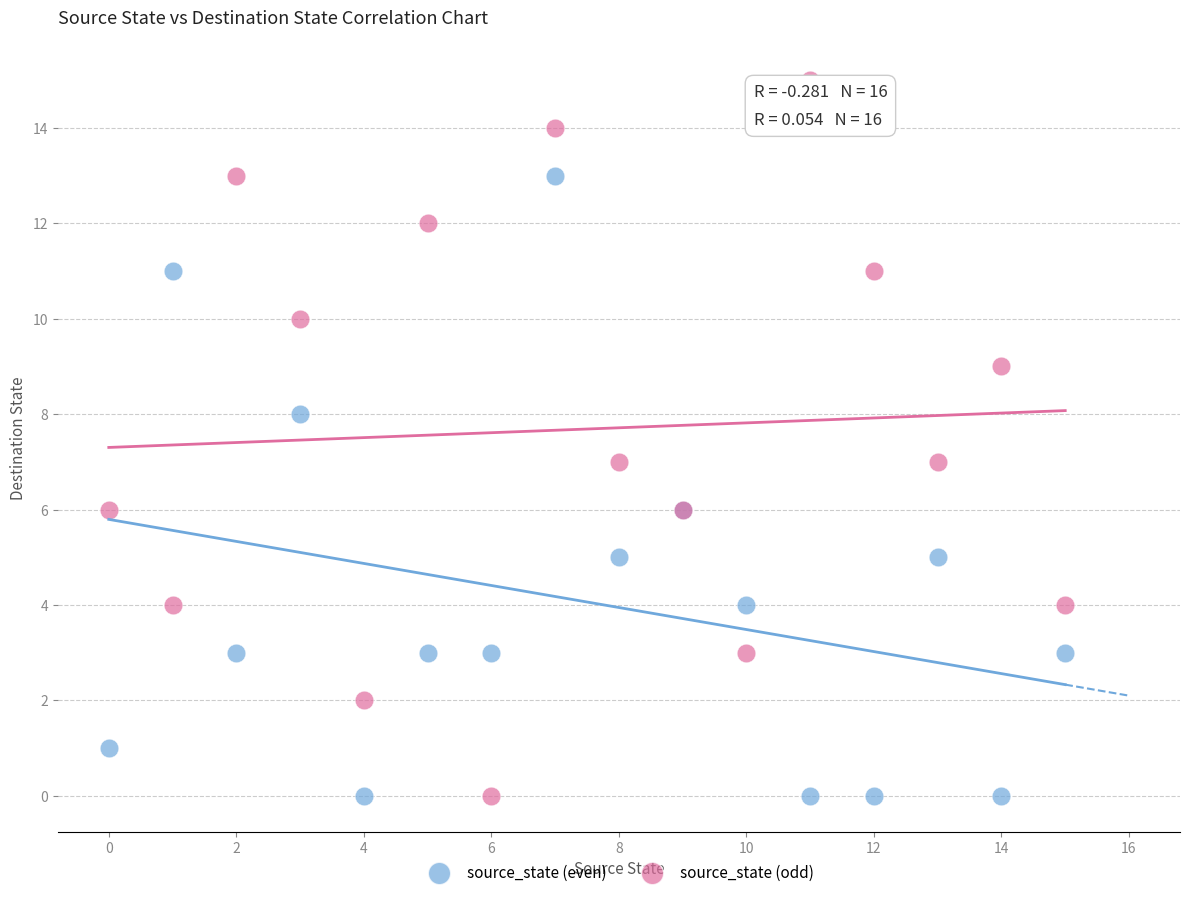

Which series contains the highest Y value?

source_state (odd)